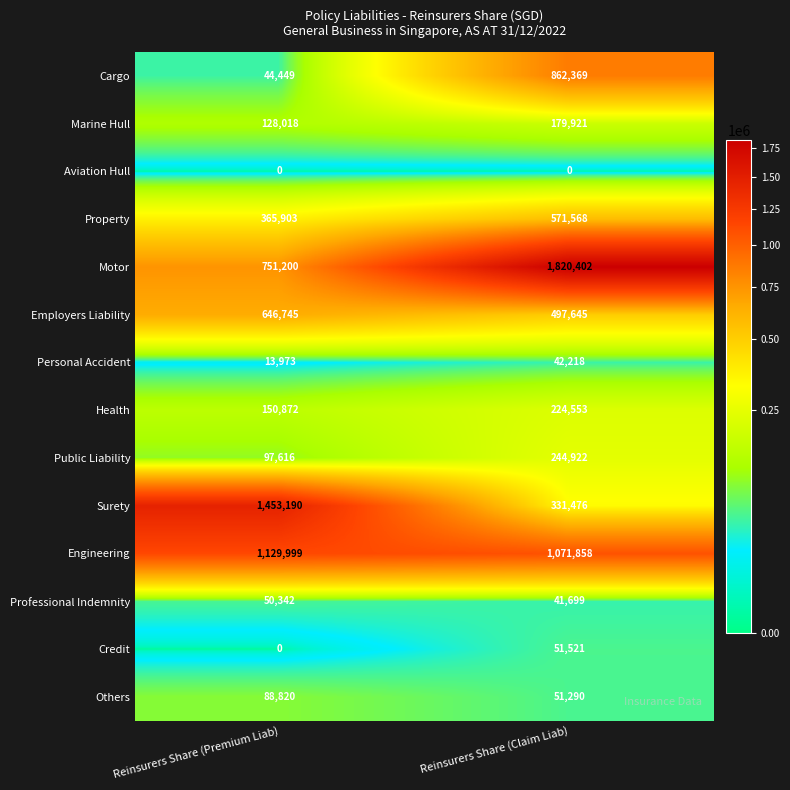

Reading left to right, transcribe all the data shown in this chart.

Cargo: 44449	862369
Marine Hull: 128018	179921
Aviation Hull: 0	0
Property: 365903	571568
Motor: 751200	1820402
Employers Liability: 646745	497645
Personal Accident: 13973	42218
Health: 150872	224553
Public Liability: 97616	244922
Surety: 1453190	331476
Engineering: 1129999	1071858
Professional Indemnity: 50342	41699
Credit: 0	51521
Others: 88820	51290